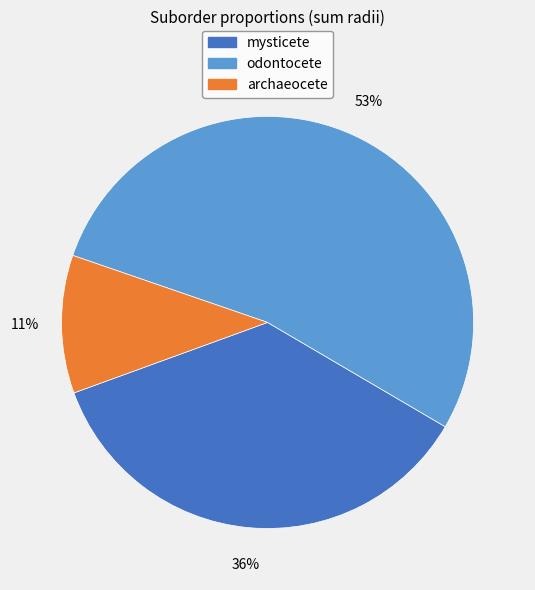

To the nearest percent, what is the average slice percentage?

33%